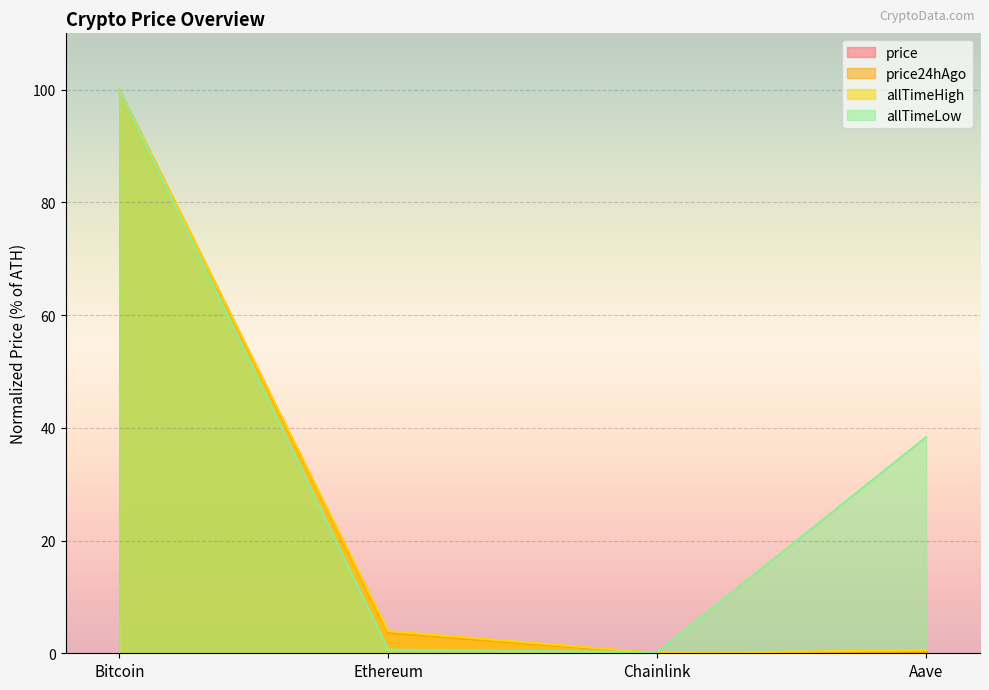

True or false: price24hAgo has a value of 100.0 at Bitcoin.

True